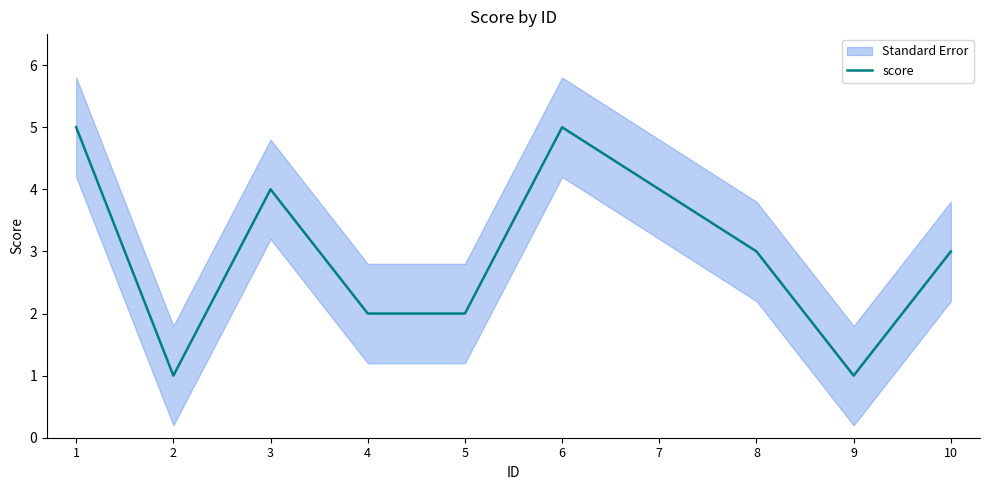

At which category does the data reach its first local peak?

3